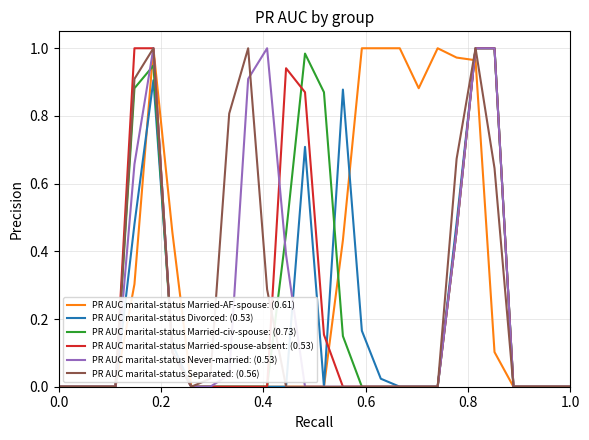

Which series has the largest total across all categories?

PR AUC marital-status Married-AF-spouse: (0.61)